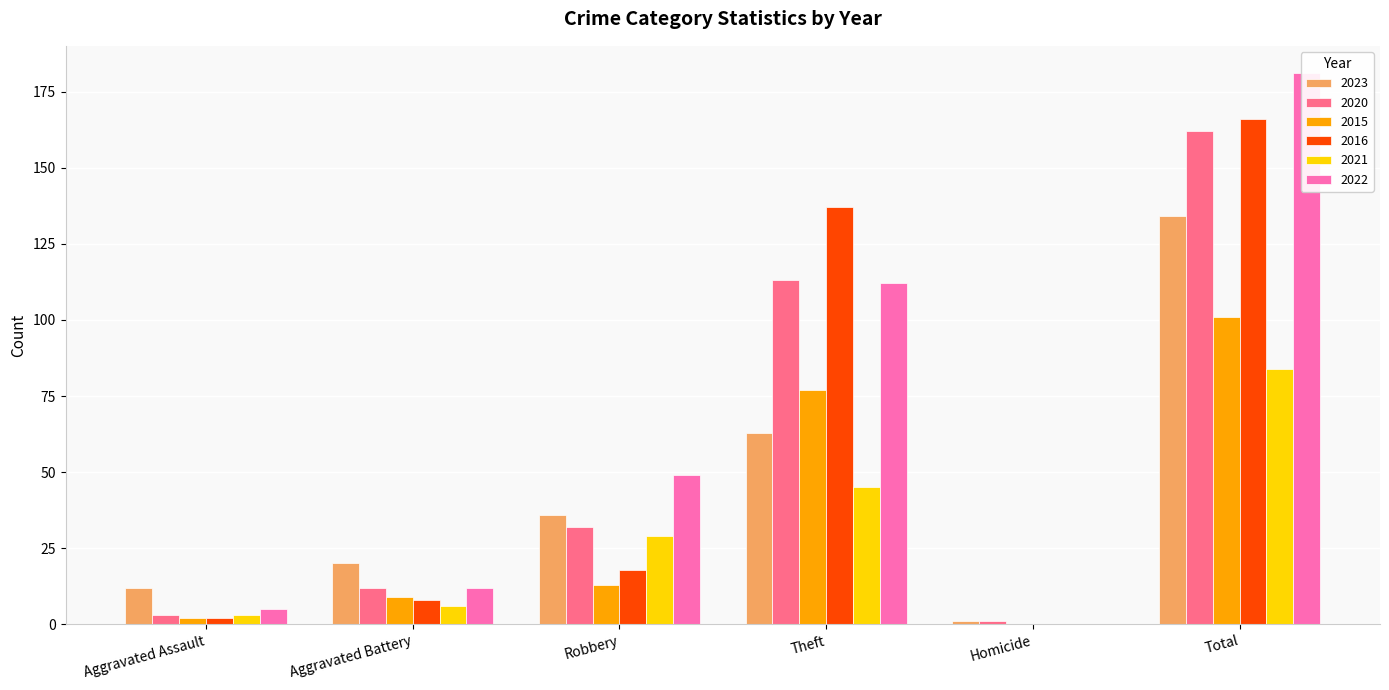

True or false: 2015 has a value of 1 at Aggravated Assault.

False